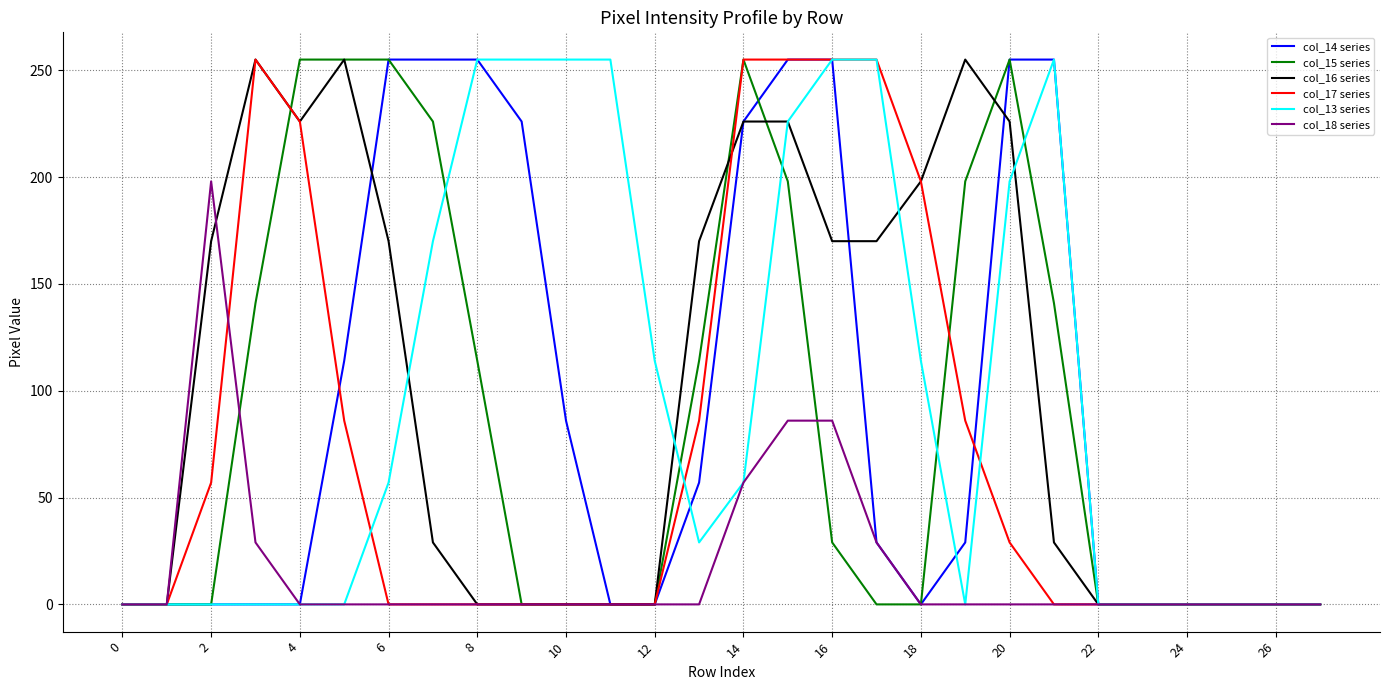

What is the highest value of the col_15 series series?

255